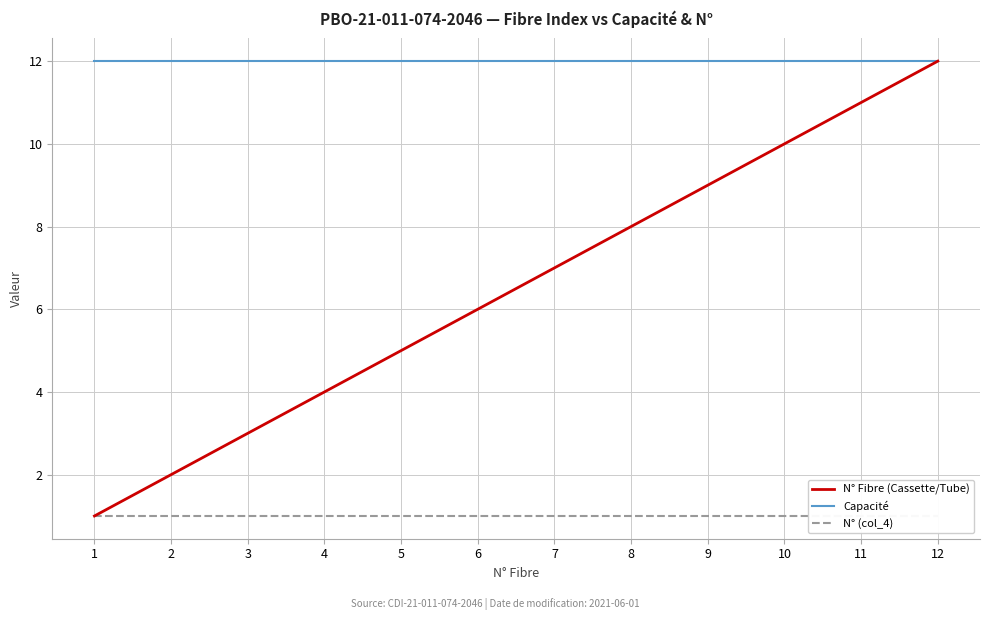

At which label is N° (col_4) closest to 1?

1